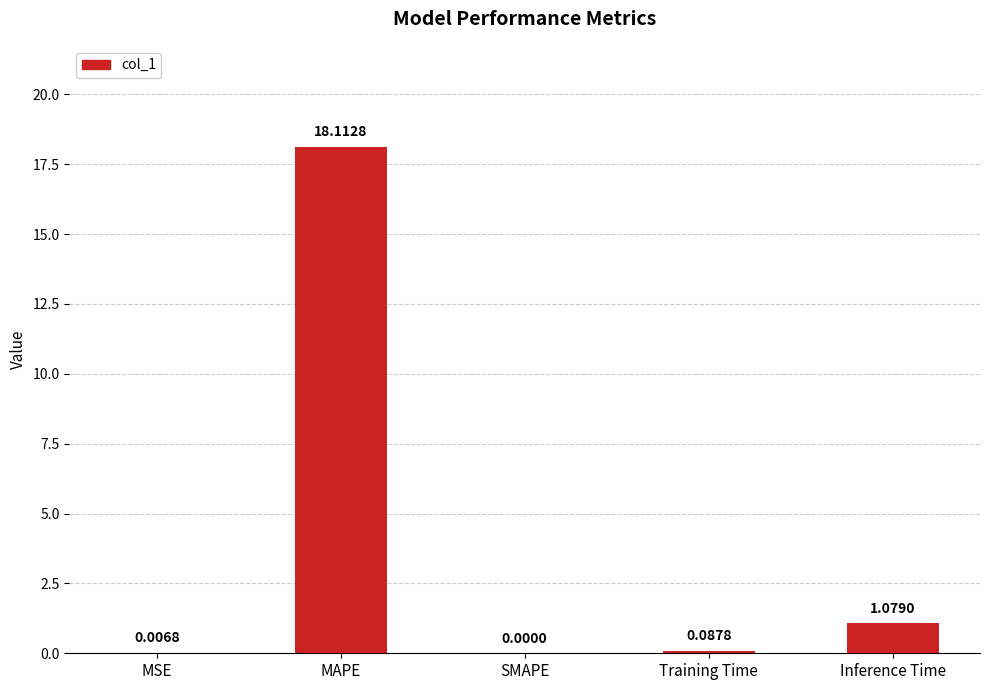

Is it true that the value at SMAPE is -6.8?

False